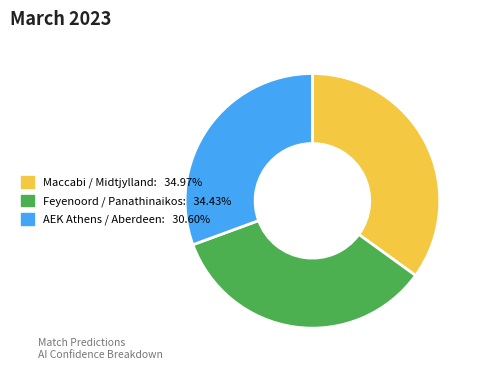

Do AEK Athens / Aberdeen: 30.60% and Feyenoord / Panathinaikos: 34.43% together represent more than half of the pie?

Yes